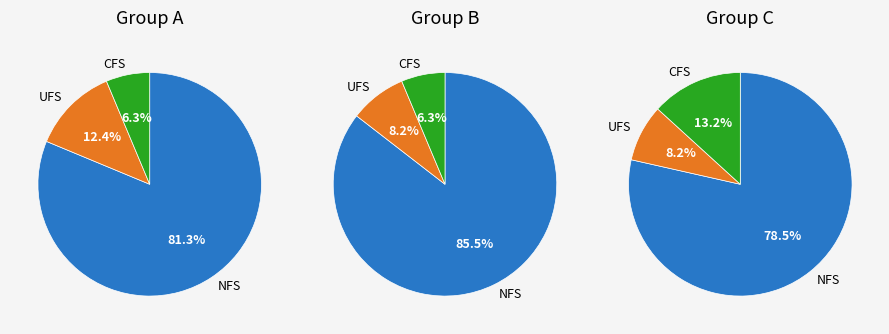

Count the number of slices in the pie.

3